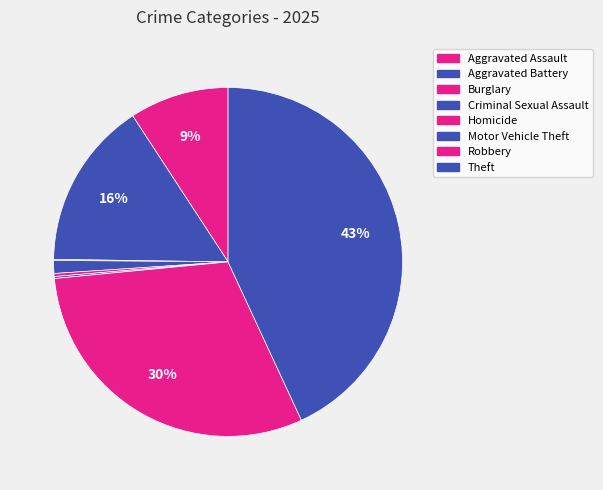

To the nearest percent, what is the average slice percentage?

12%